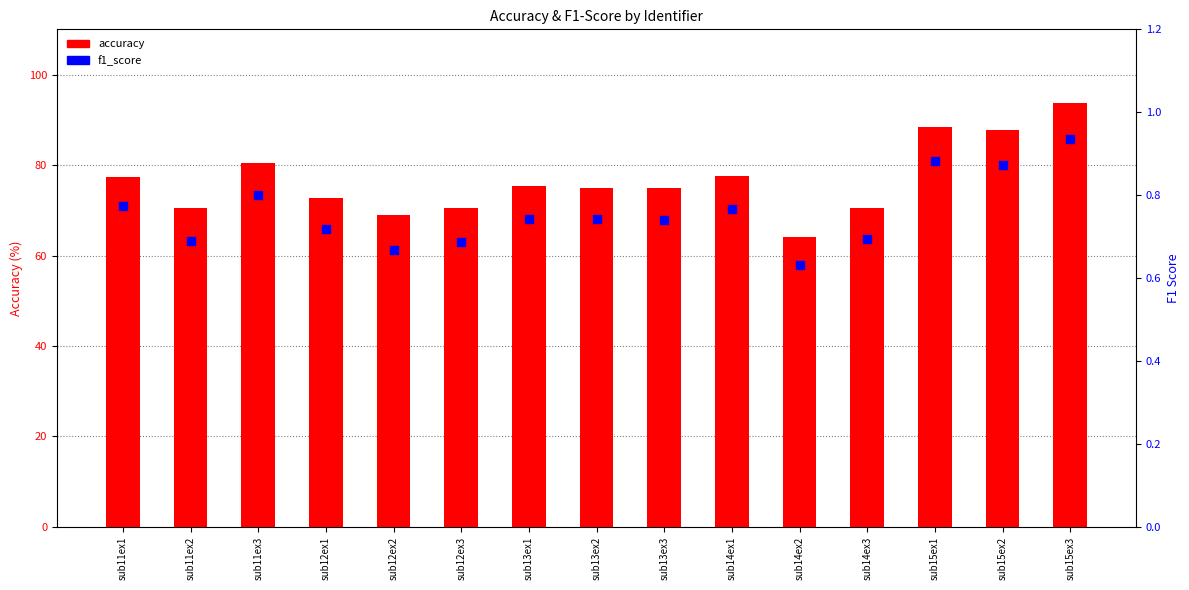

What are all the series names shown in the legend?

accuracy, f1_score